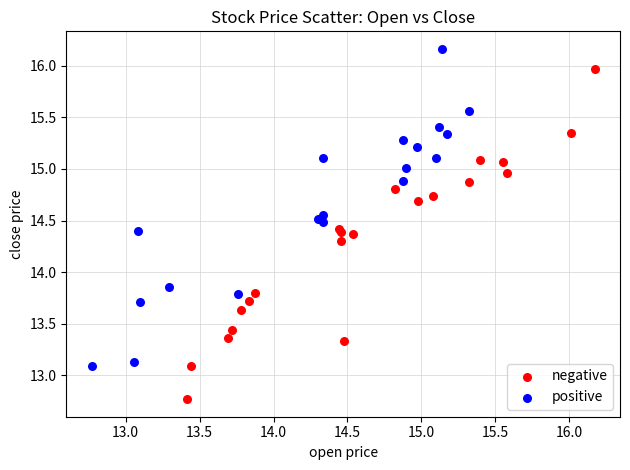

Which series has the largest Y range (max minus min)?

negative